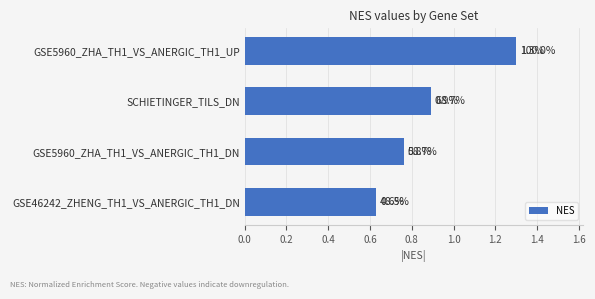

The chart shows a value of 0.7 at GSE5960_ZHA_TH1_VS_ANERGIC_TH1_UP. True or false?

False